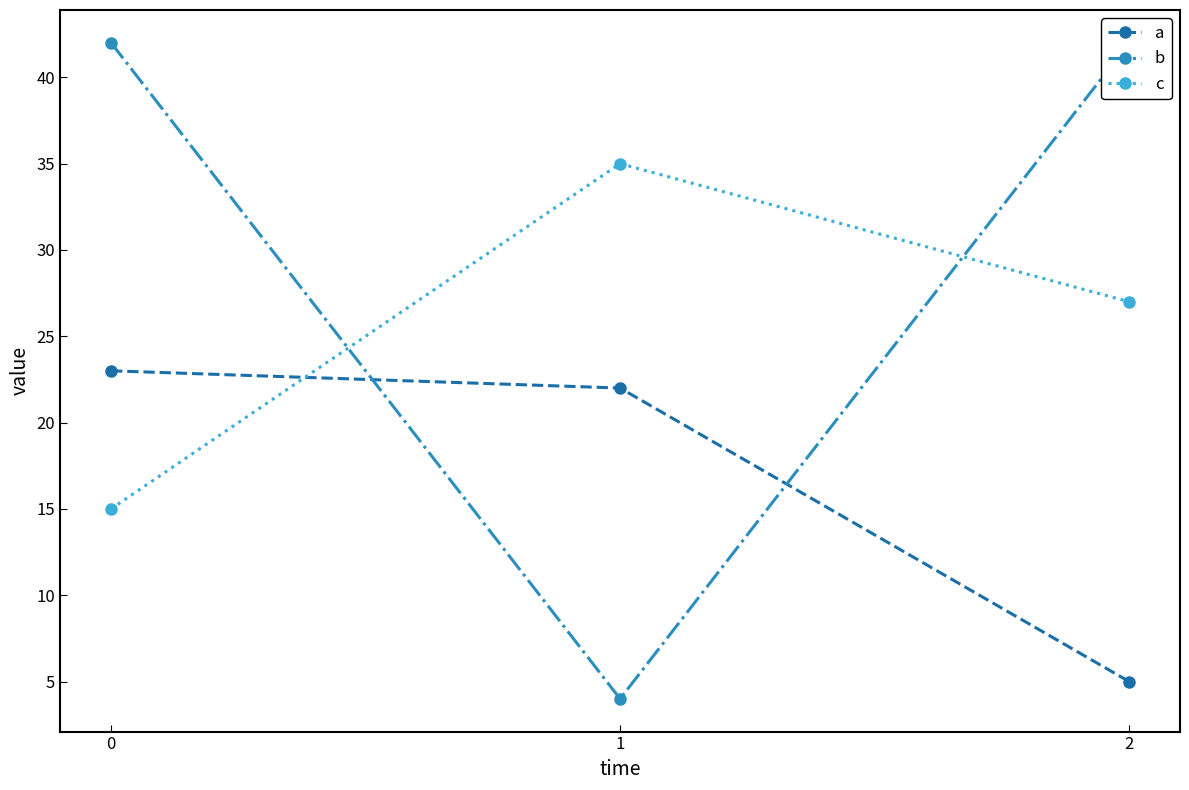

Does the chart have visible grid lines?

No